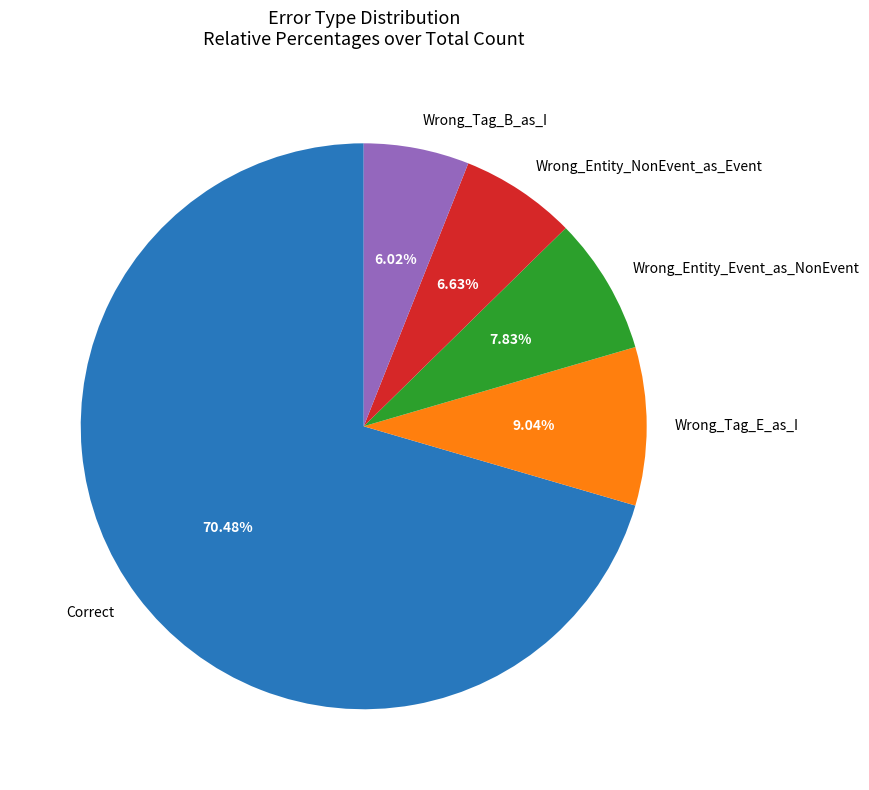

To the nearest percent, what is the difference between the largest and smallest slice percentages?

64%